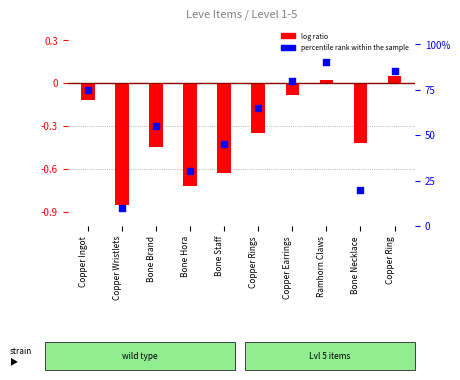

What is the change in value from Bone Staff to Copper Ring?

+40